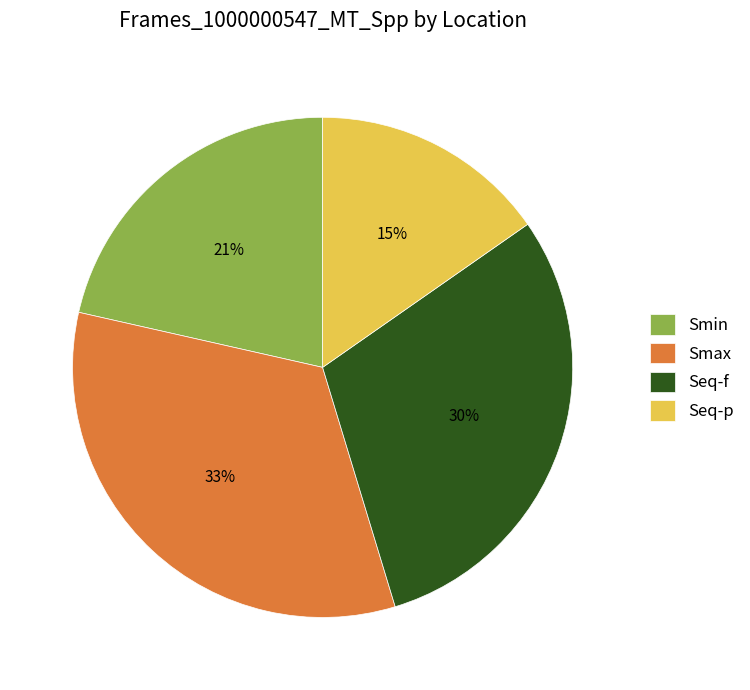

The Smax slice represents 42% of the pie. True or false?

False